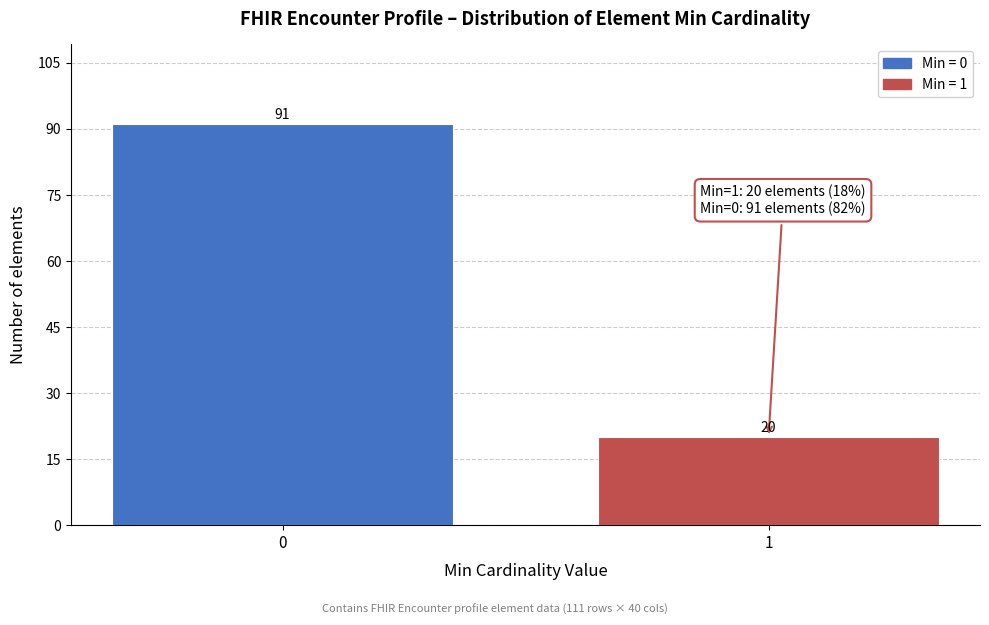

Reading left to right, transcribe all the data shown in this chart.

91	20